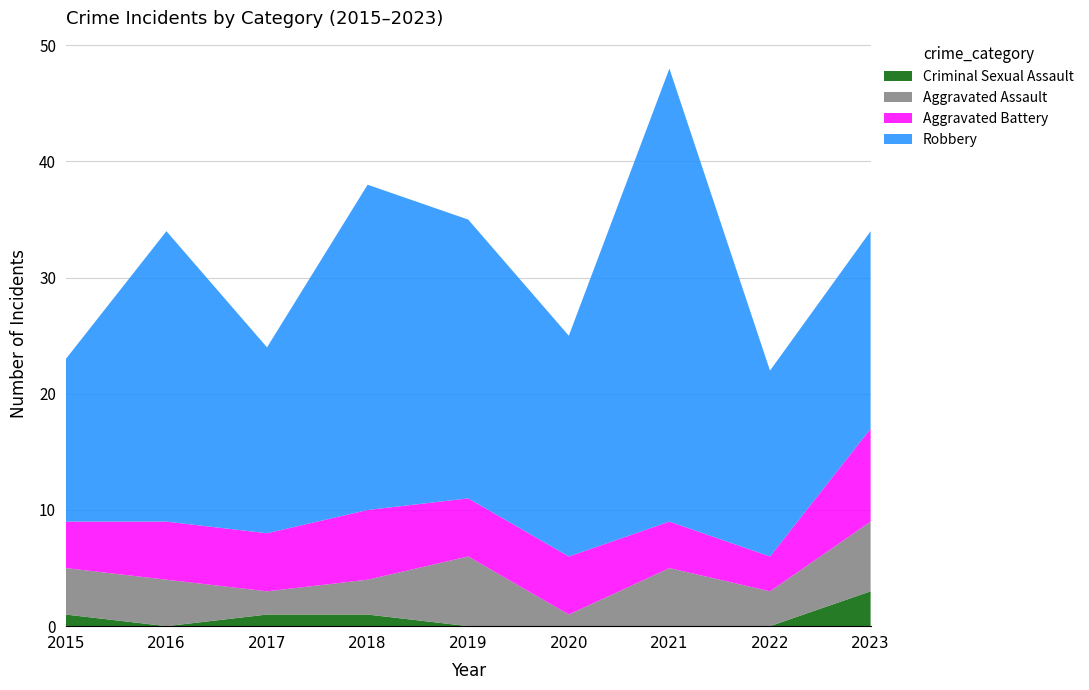

Reading left to right, extract all data points from this chart.

Aggravated Assault: 4	4	2	3	6	1	5	3	6
Aggravated Battery: 4	5	5	6	5	5	4	3	8
Criminal Sexual Assault: 1	0	1	1	0	0	0	0	3
Robbery: 14	25	16	28	24	19	39	16	17